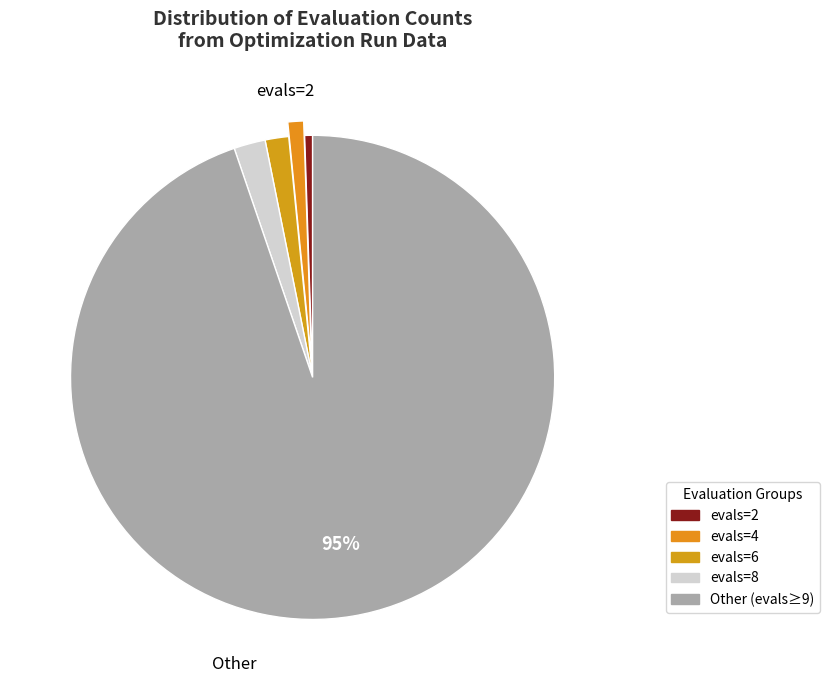

How many slices are in this pie chart?

5